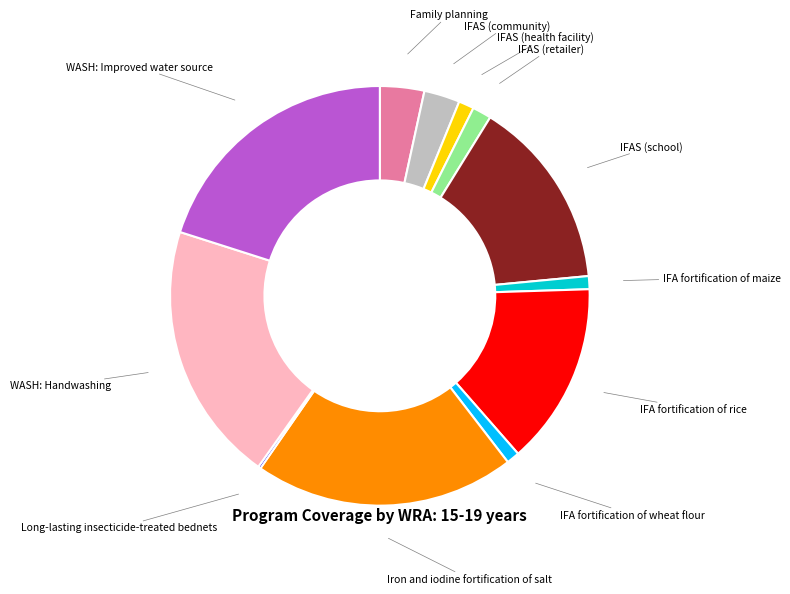

Is there a majority slice in this chart?

No